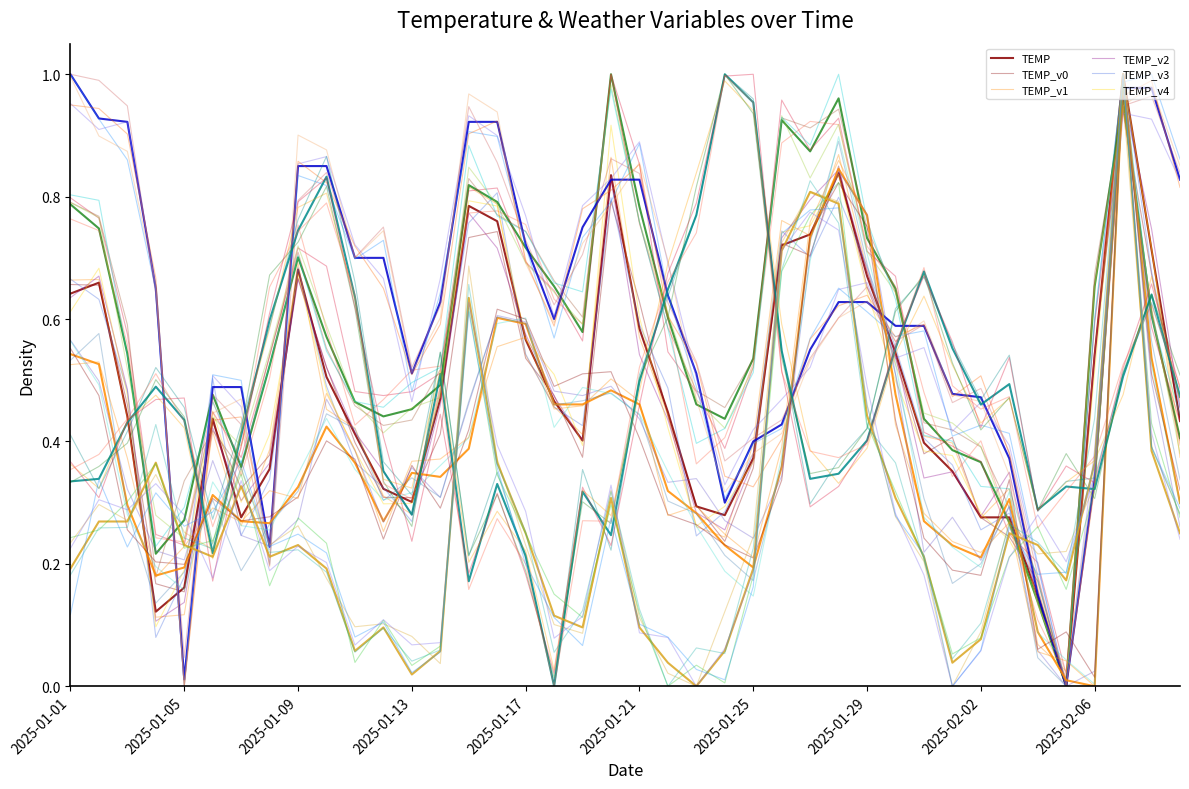

Does the chart have visible grid lines?

No